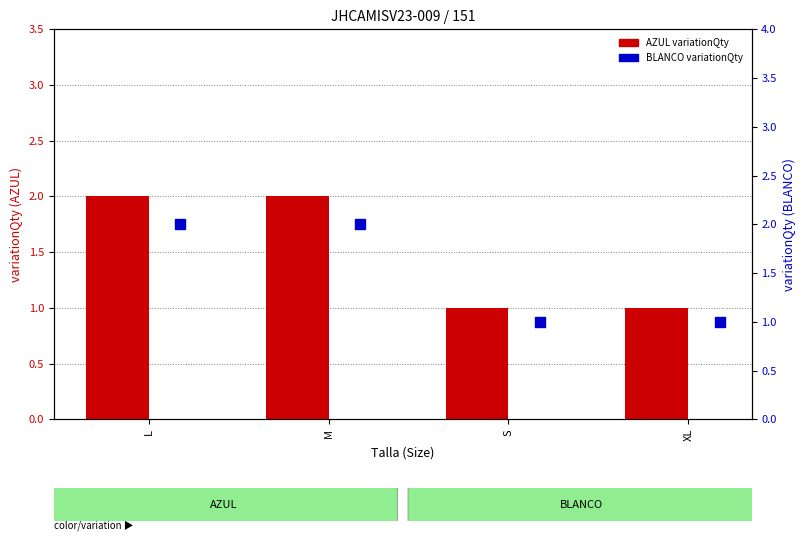

What is the total value across all series at M?

4